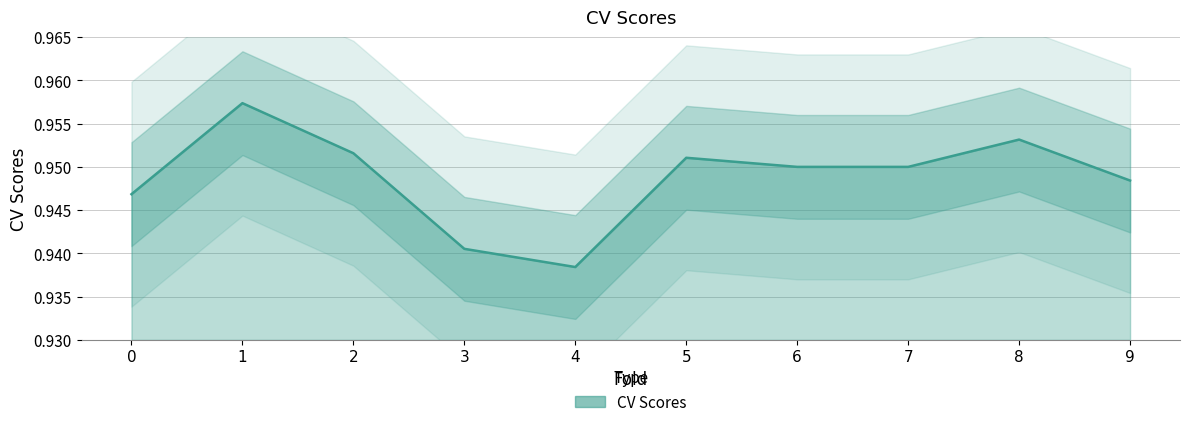

List the labels in order of value, largest first.

1, 8, 2, 5, 6, 7, 9, 0, 3, 4